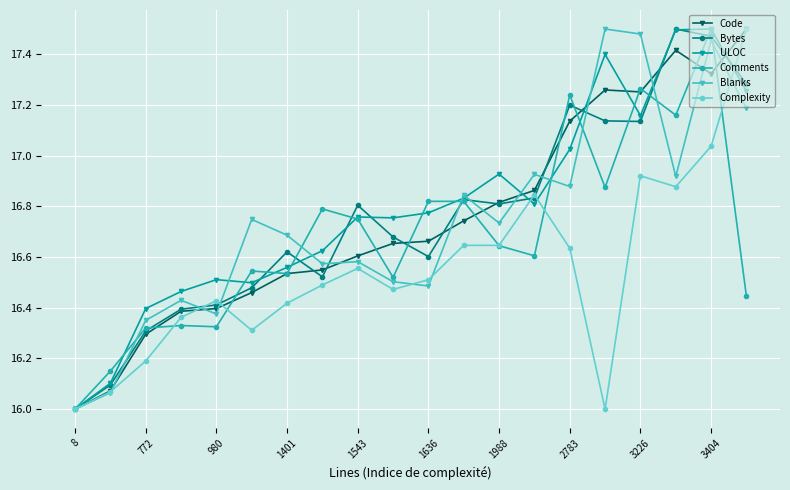

True or false: Blanks has more than 0 interior local peaks.

True